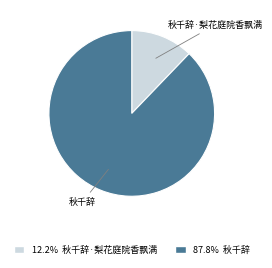

Is there a majority slice in this chart?

Yes